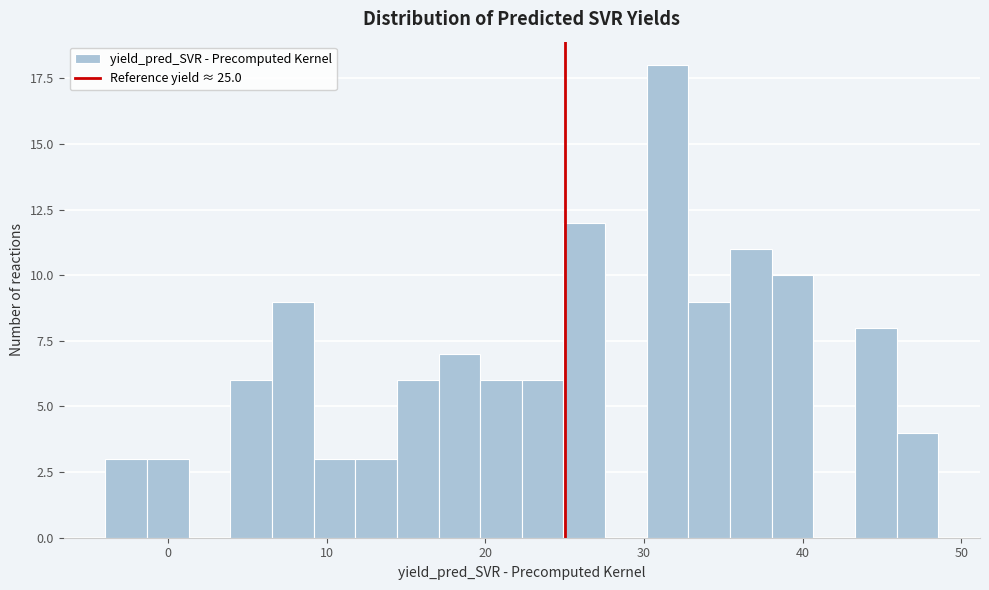

Around what value on the x-axis is the tallest bar? Give the approximate position of its centre, as read against the axis.

31